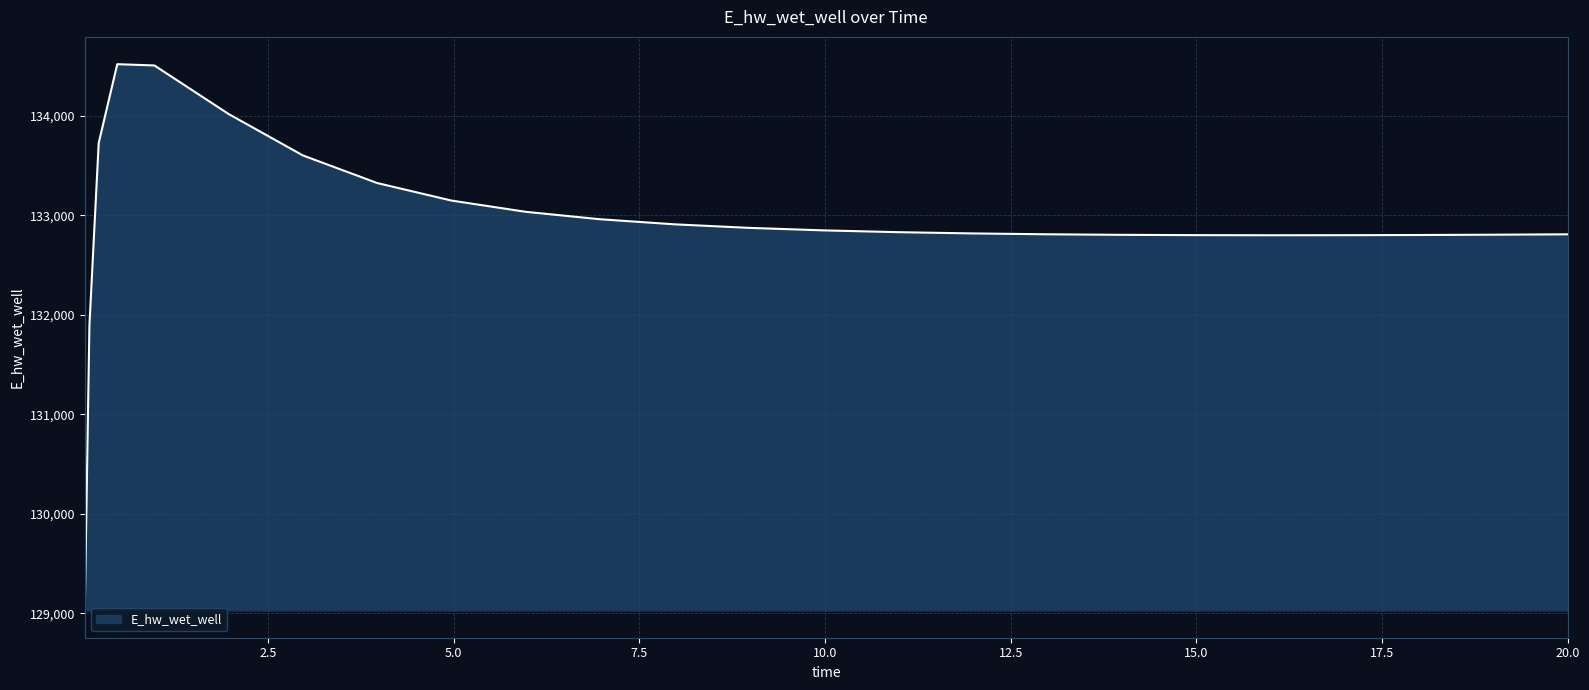

What is the maximum value shown in the chart?

134519.0